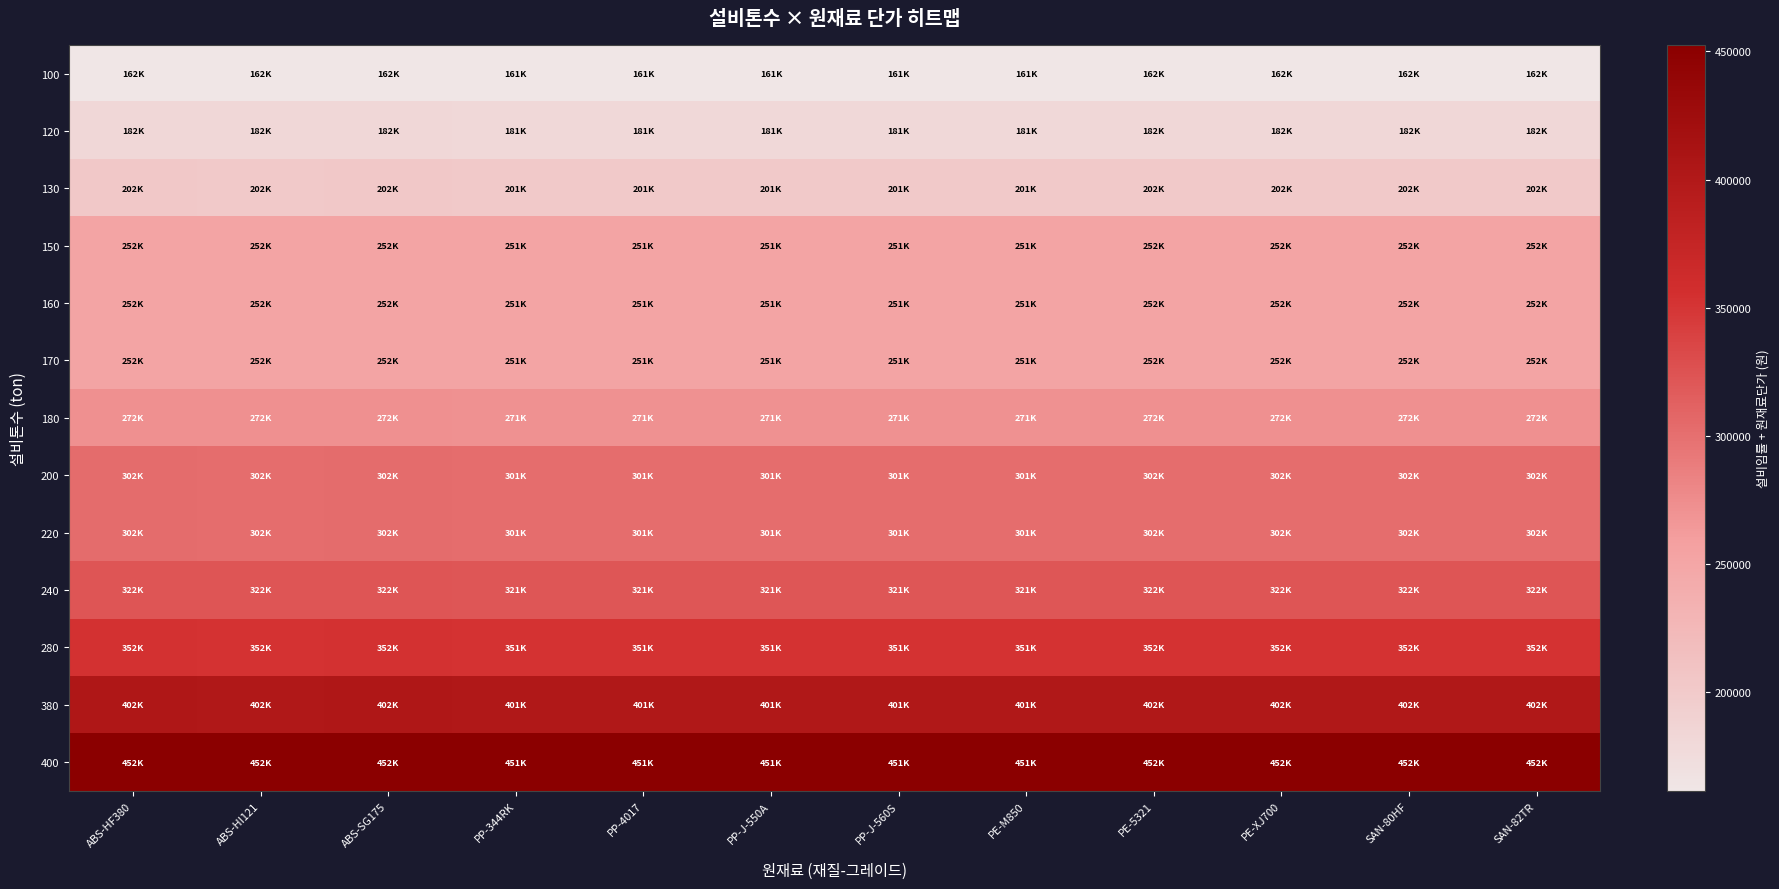

What is the total value across all series at PE-XJ700?

3707300